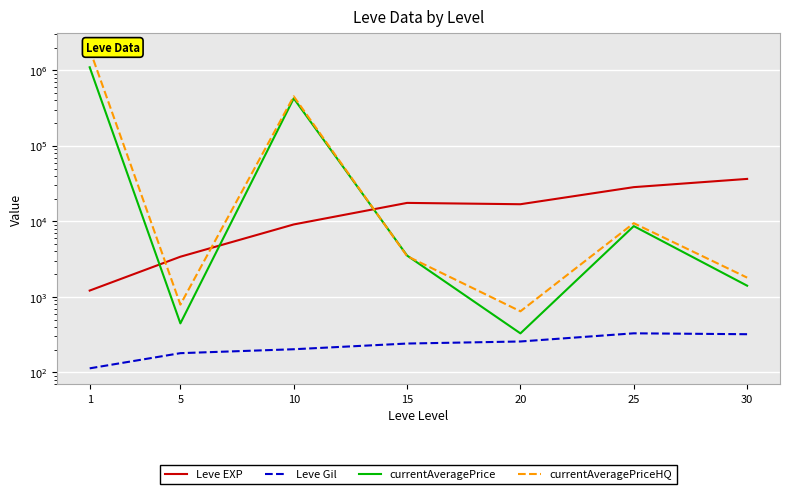

At which category is the sum across all series the highest?

1